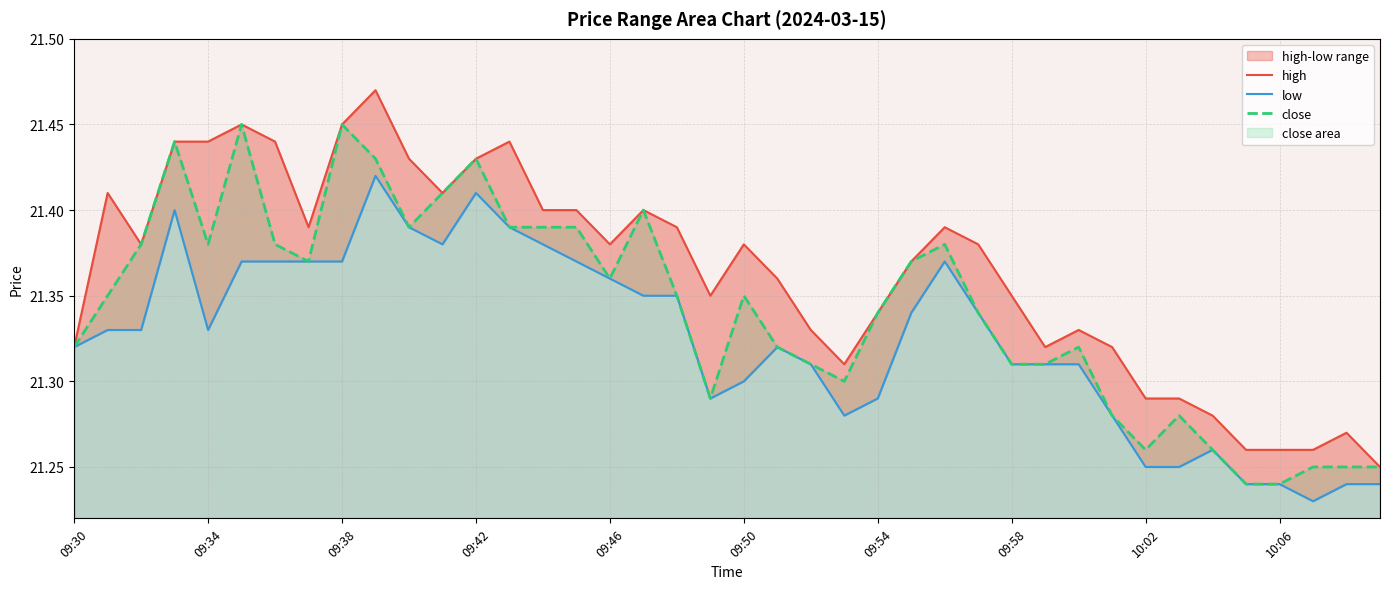

True or false: high and close cross at least once.

False